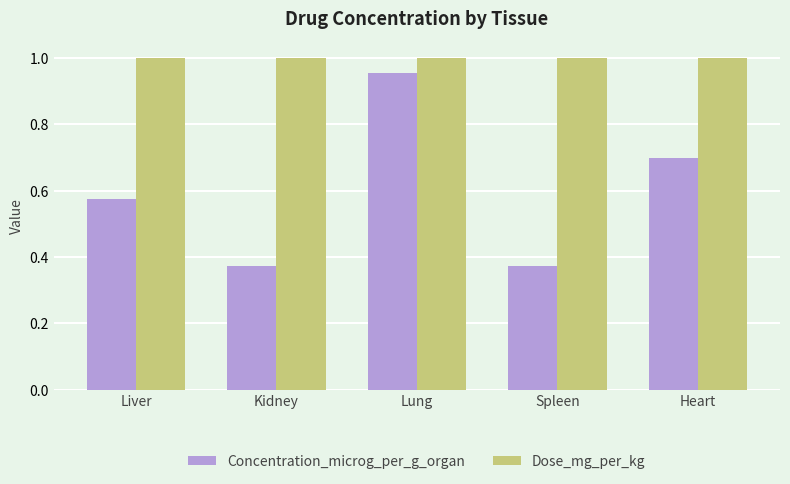

Rank the series by their average value, from lowest to highest.

Concentration_microg_per_g_organ, Dose_mg_per_kg